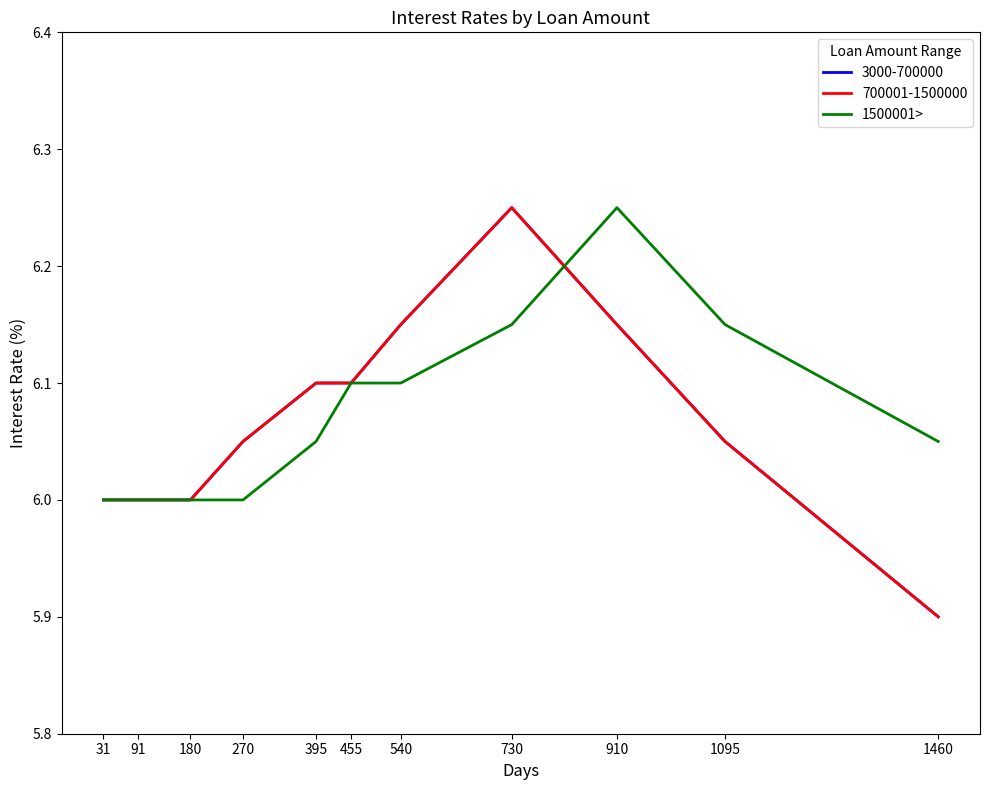

How many lines are shown in the chart?

3